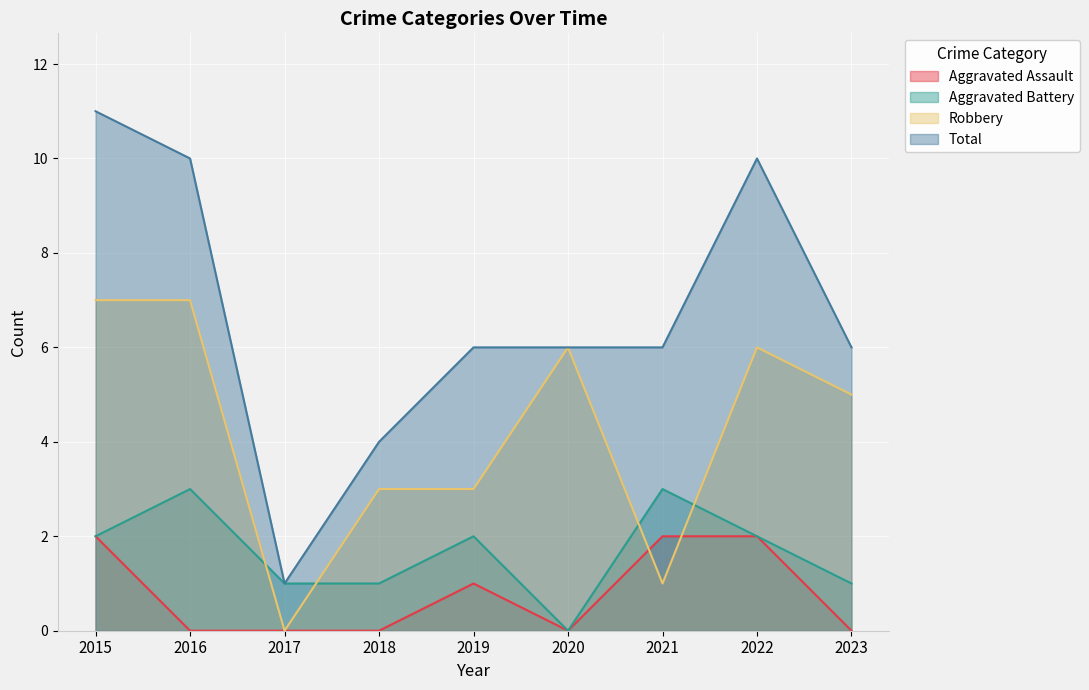

True or false: Aggravated Battery and Total intersect in this chart.

False